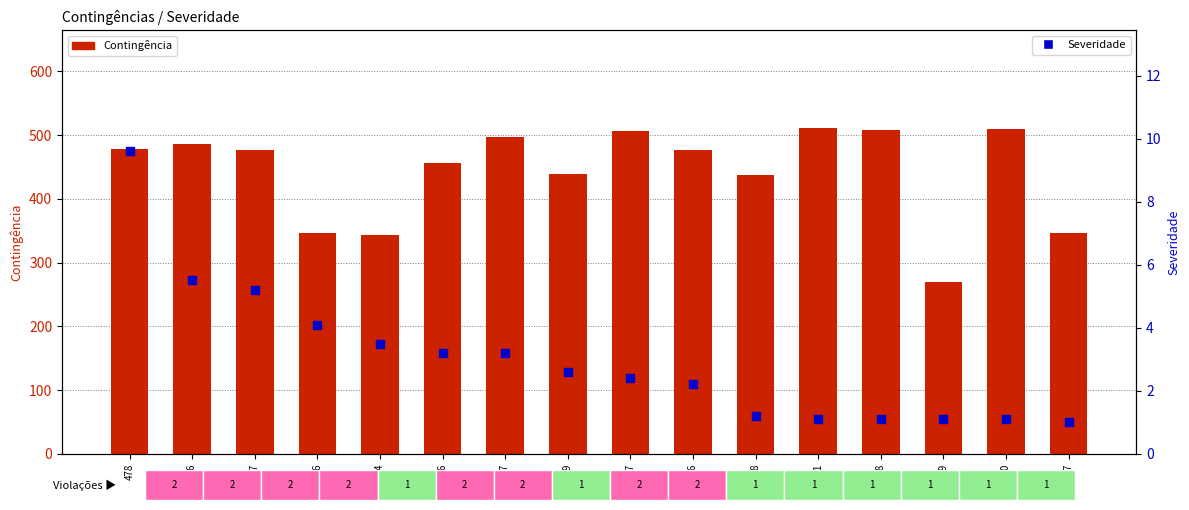

At which category is the sum across all series the highest?

511